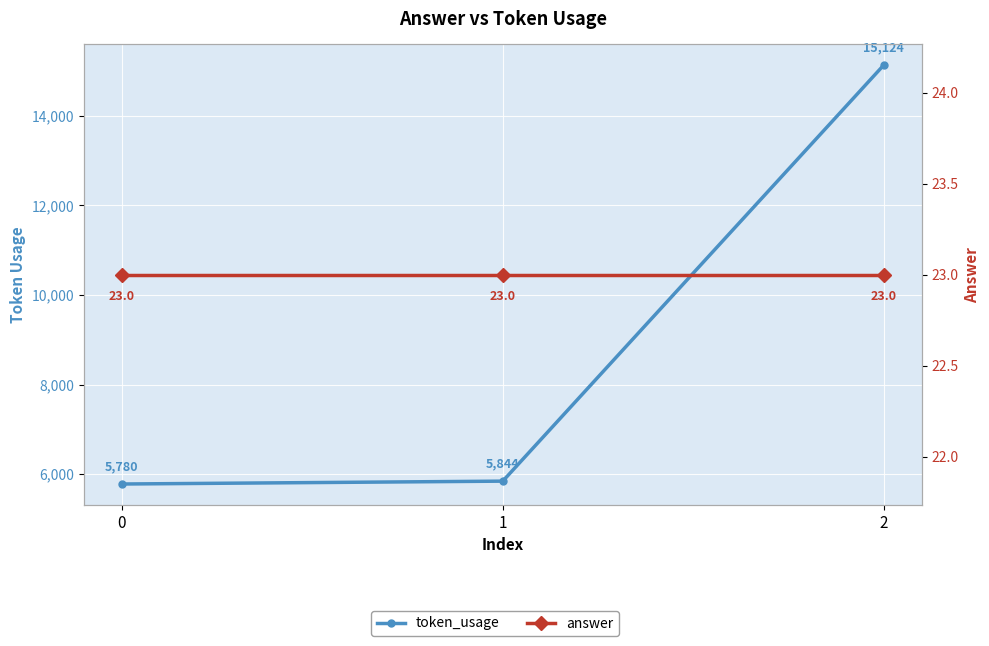

True or false: token_usage has a value of 15124 at 2.

True